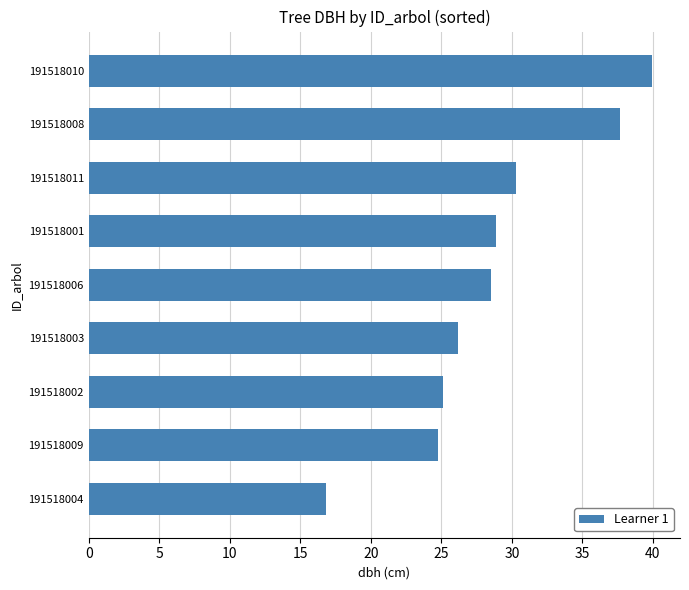

The value at 191518009 is 35.4. True or false?

False